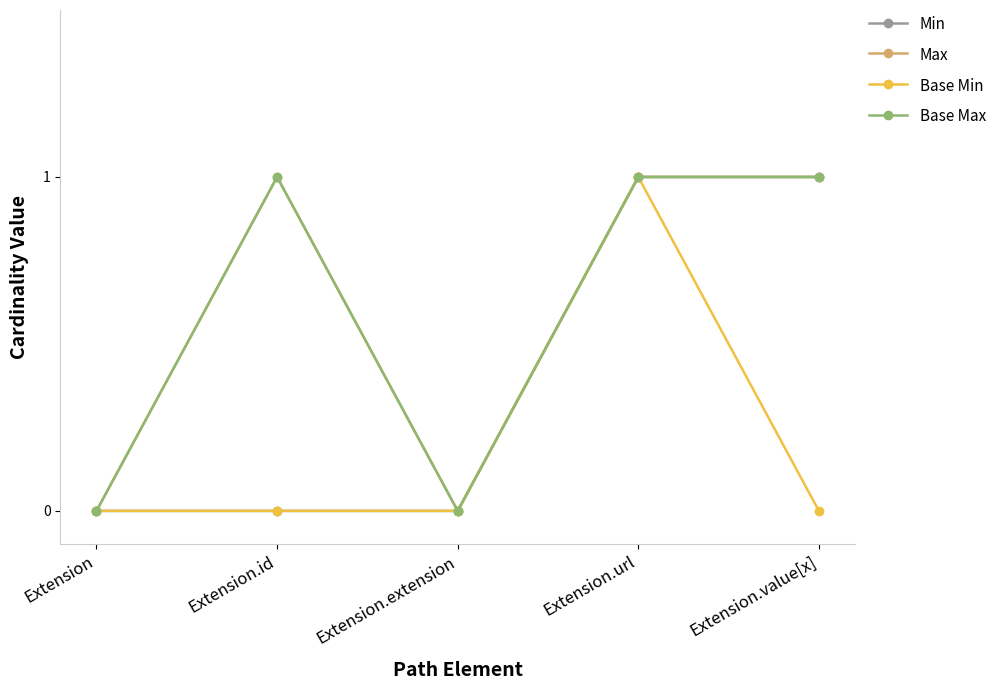

Read the Base Max value at Extension.value[x].

1